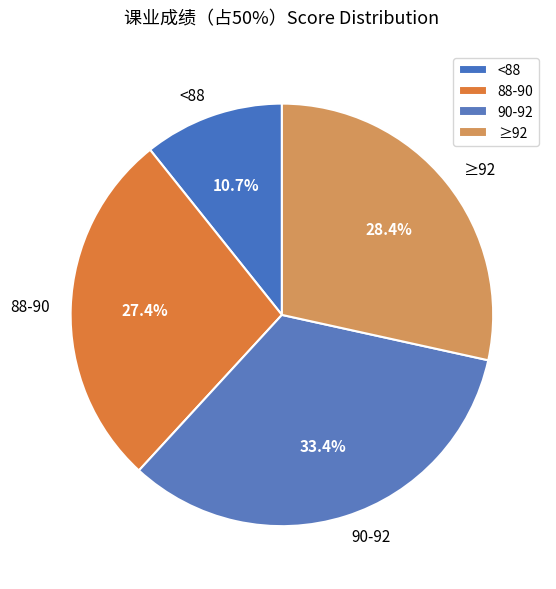

Rank the categories by value from highest to lowest.

90-92, ≥92, 88-90, <88